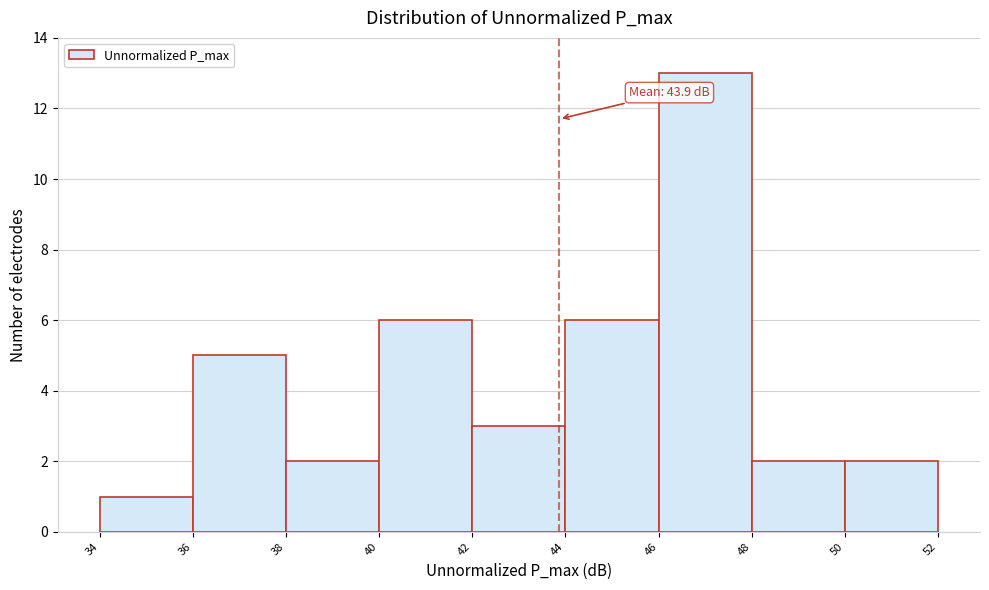

Over which range of the x-axis is the bar tallest?

46 to 48